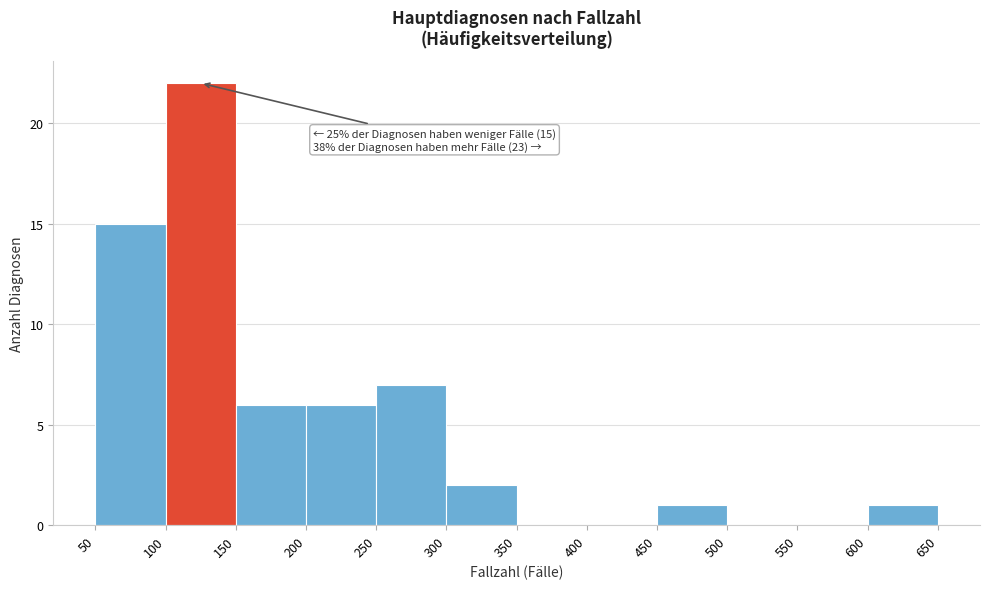

Over which range of the x-axis is the bar tallest?

100 to 150